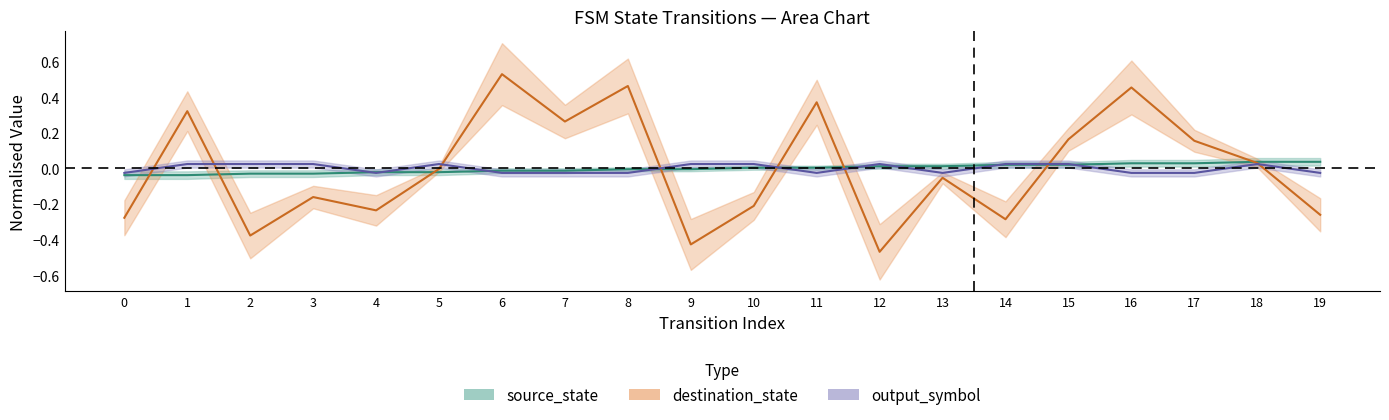

Which label corresponds to the largest value in the chart?

6